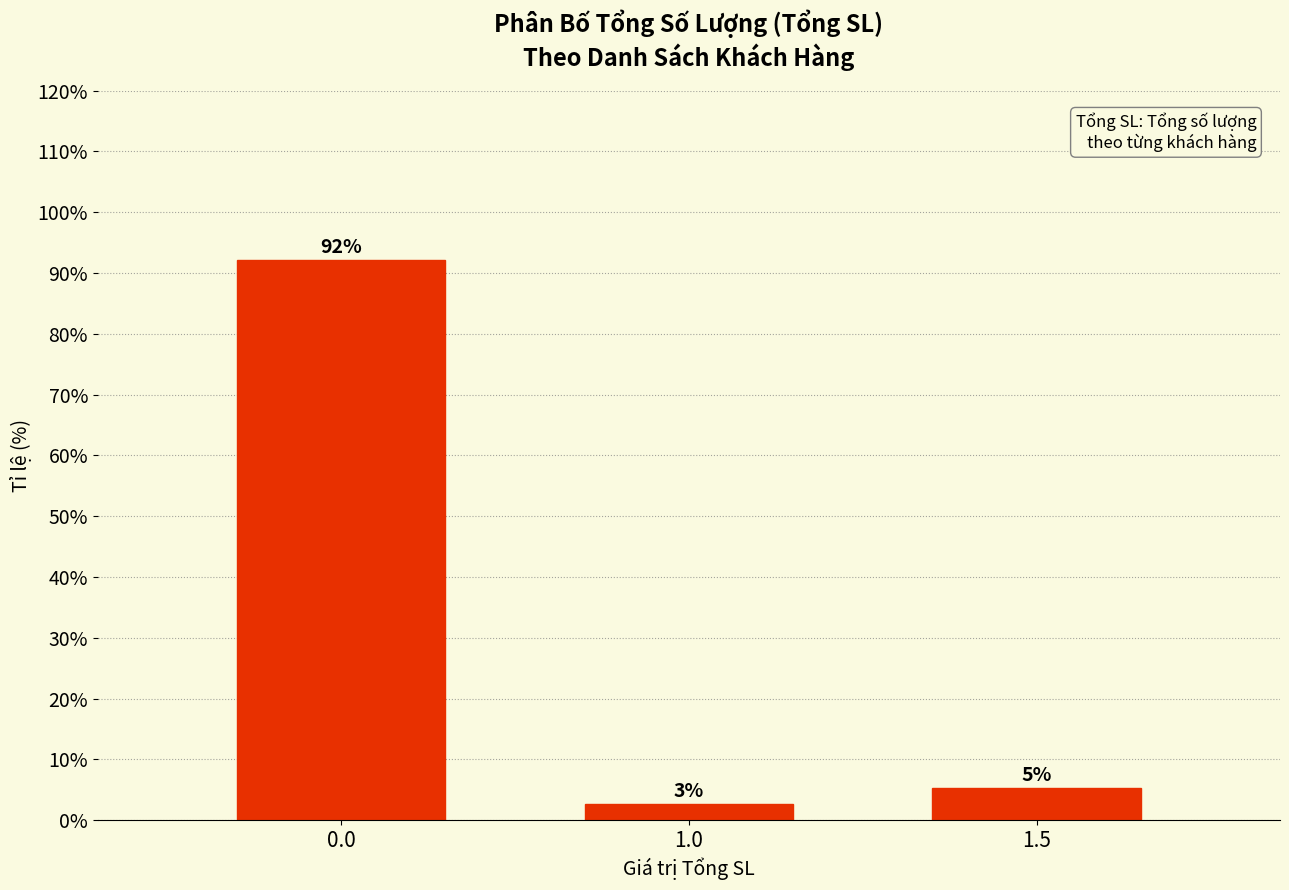

List the labels in order of value, smallest first.

1.0, 1.5, 0.0